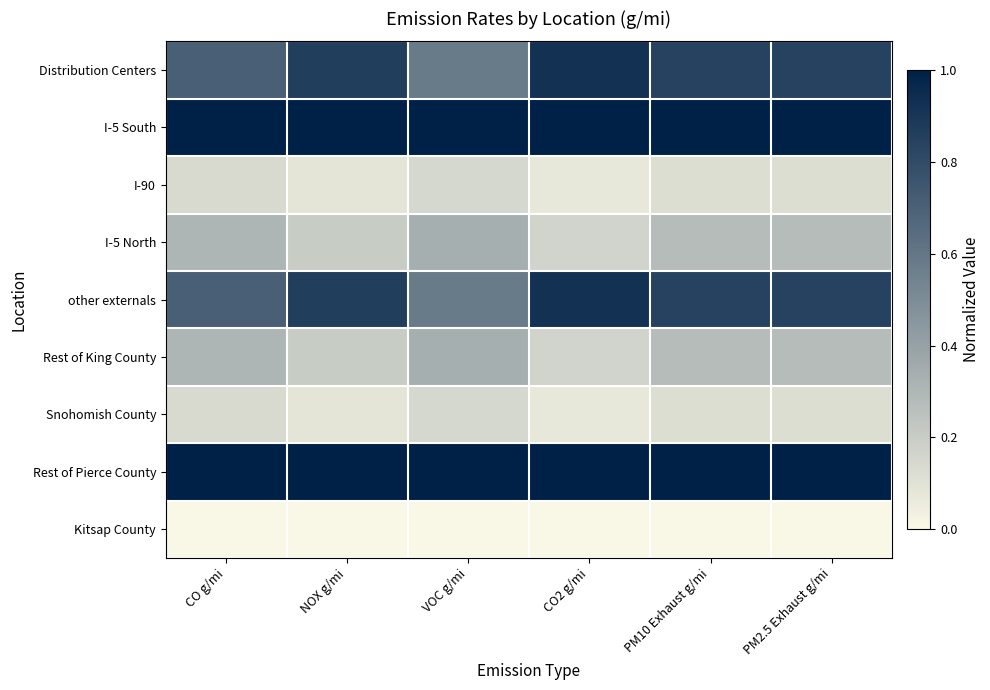

Reading left to right, what are all the values shown in this chart?

Distribution Centers: CO g/mi=0.7	NOX g/mi=0.9	VOC g/mi=0.6	CO2 g/mi=0.9	PM10 Exhaust g/mi=0.8	PM2.5 Exhaust g/mi=0.8
I-5 South: CO g/mi=1.0	NOX g/mi=1.0	VOC g/mi=1.0	CO2 g/mi=1.0	PM10 Exhaust g/mi=1.0	PM2.5 Exhaust g/mi=1.0
I-90: CO g/mi=0.1	NOX g/mi=0.1	VOC g/mi=0.1	CO2 g/mi=0.1	PM10 Exhaust g/mi=0.1	PM2.5 Exhaust g/mi=0.1
I-5 North: CO g/mi=0.3	NOX g/mi=0.2	VOC g/mi=0.3	CO2 g/mi=0.2	PM10 Exhaust g/mi=0.3	PM2.5 Exhaust g/mi=0.3
other externals: CO g/mi=0.7	NOX g/mi=0.9	VOC g/mi=0.6	CO2 g/mi=0.9	PM10 Exhaust g/mi=0.8	PM2.5 Exhaust g/mi=0.8
Rest of King County: CO g/mi=0.3	NOX g/mi=0.2	VOC g/mi=0.3	CO2 g/mi=0.2	PM10 Exhaust g/mi=0.3	PM2.5 Exhaust g/mi=0.3
Snohomish County: CO g/mi=0.1	NOX g/mi=0.1	VOC g/mi=0.1	CO2 g/mi=0.1	PM10 Exhaust g/mi=0.1	PM2.5 Exhaust g/mi=0.1
Rest of Pierce County: CO g/mi=1.0	NOX g/mi=1.0	VOC g/mi=1.0	CO2 g/mi=1.0	PM10 Exhaust g/mi=1.0	PM2.5 Exhaust g/mi=1.0
Kitsap County: CO g/mi=0.0	NOX g/mi=0.0	VOC g/mi=0.0	CO2 g/mi=0.0	PM10 Exhaust g/mi=0.0	PM2.5 Exhaust g/mi=0.0